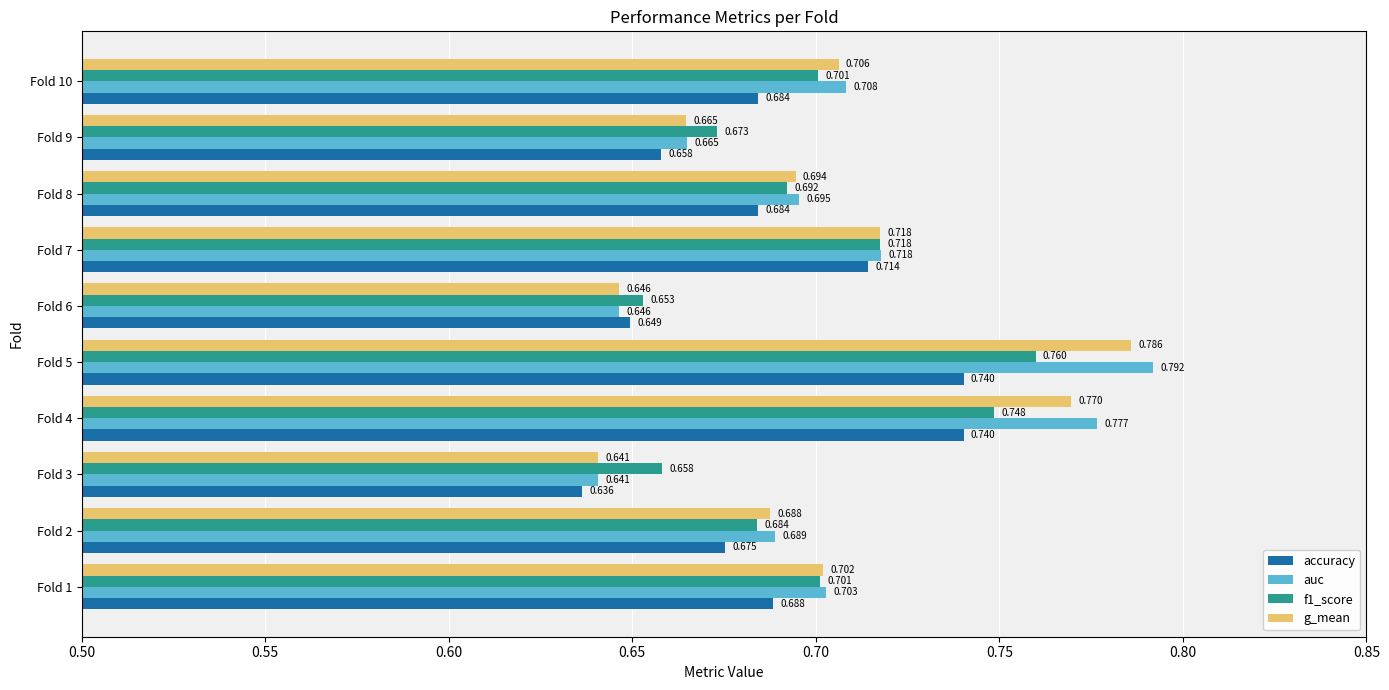

Which series has the largest range (max minus min)?

auc